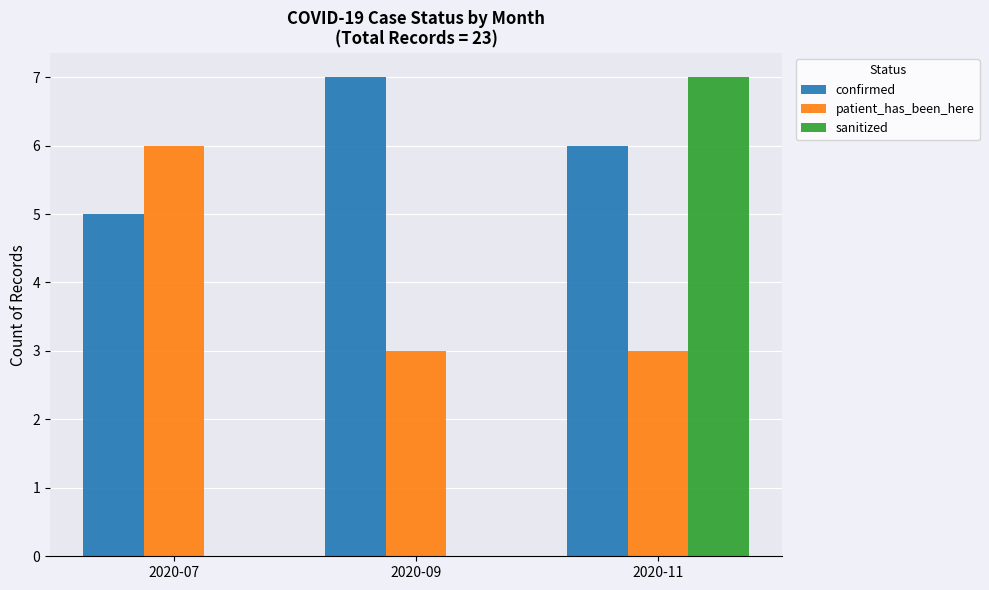

Reading left to right, transcribe all the data shown in this chart.

confirmed: 5	7	6
patient_has_been_here: 6	3	3
sanitized: 0	0	7